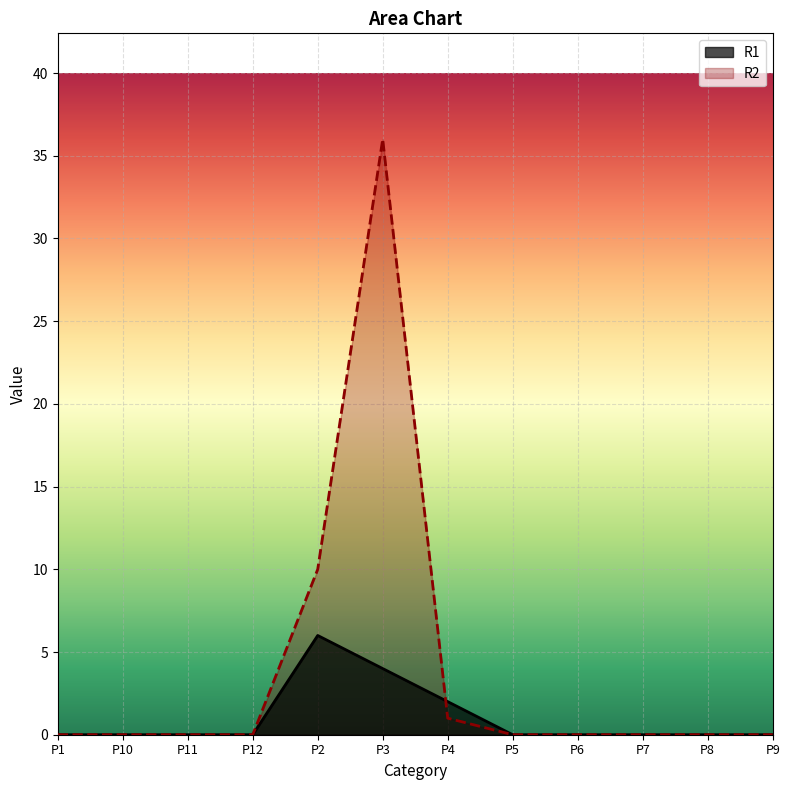

Is the value of R1 at P9 greater than the value of R2 at P6?

No